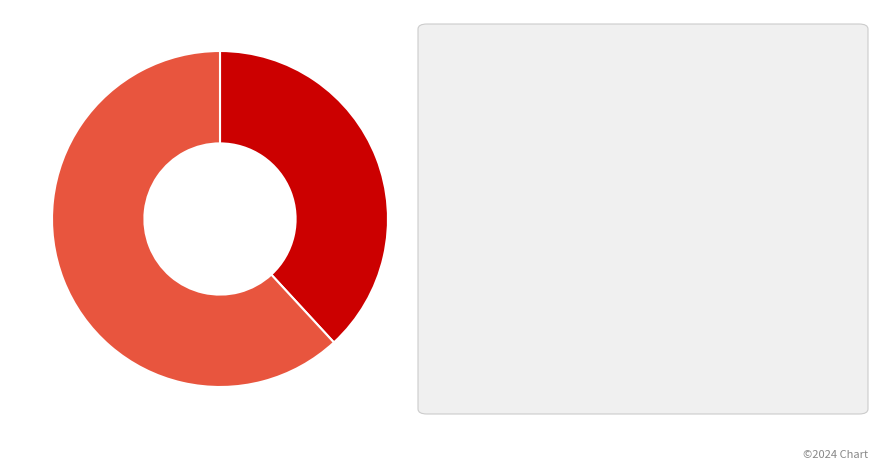

Does any single category account for the majority?

Yes